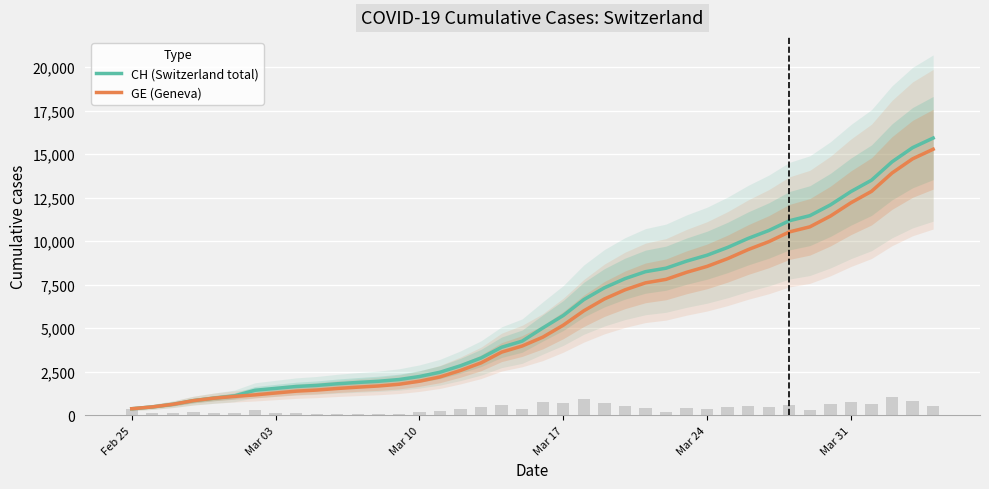

What is the sum of all CH (Switzerland total) values?

242133